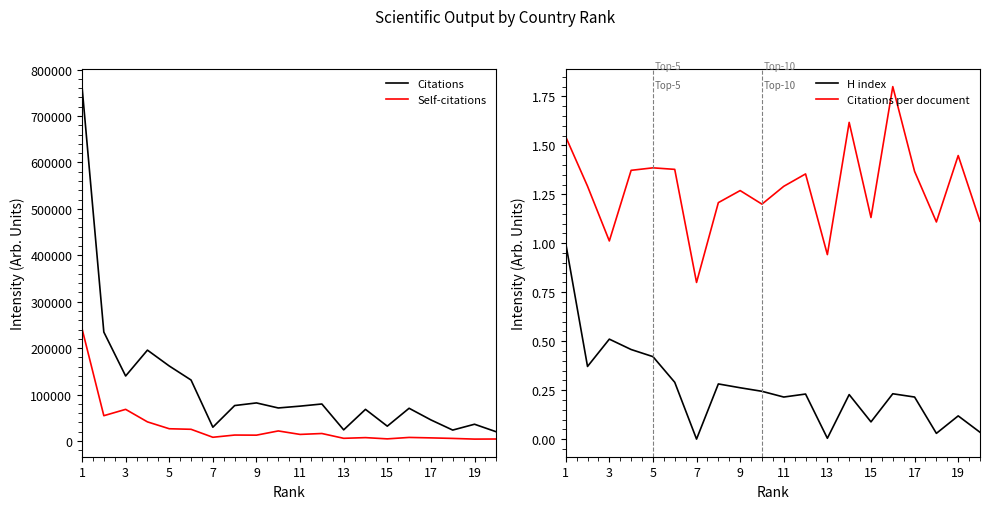

In Self-citations, how many points are higher than both neighbors (excluding endpoints)?

6